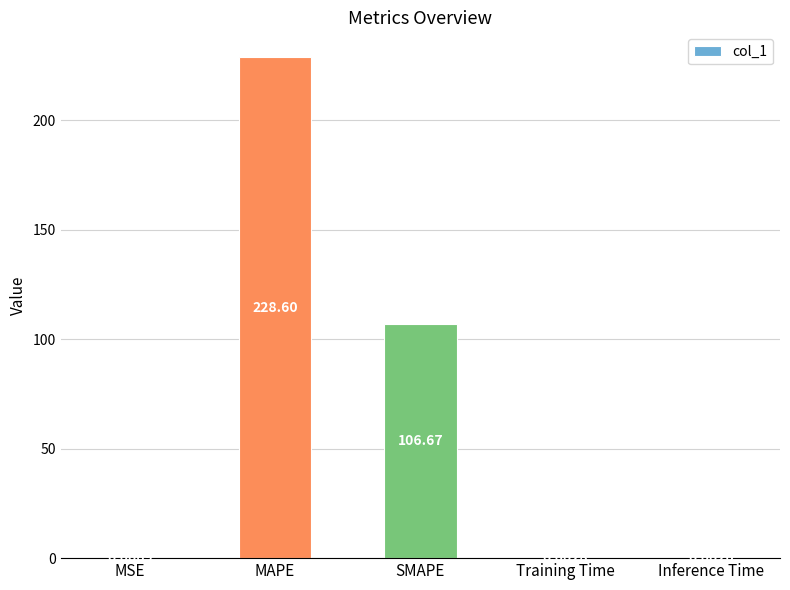

How many series are shown in this chart?

1